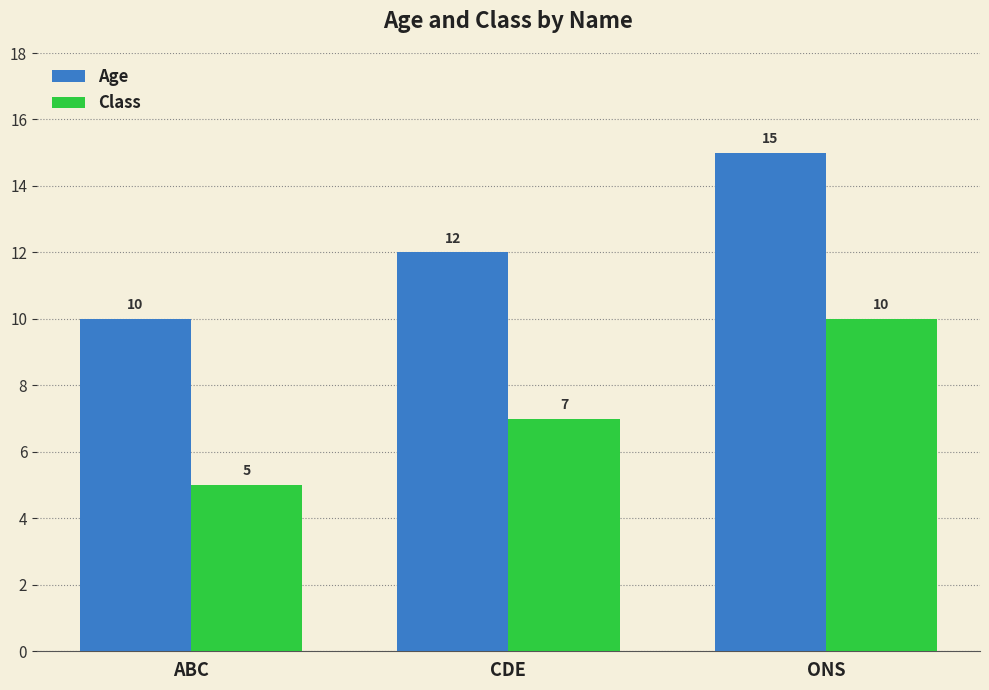

Reading left to right, what are all the values shown in this chart?

Age: 10	12	15
Class: 5	7	10